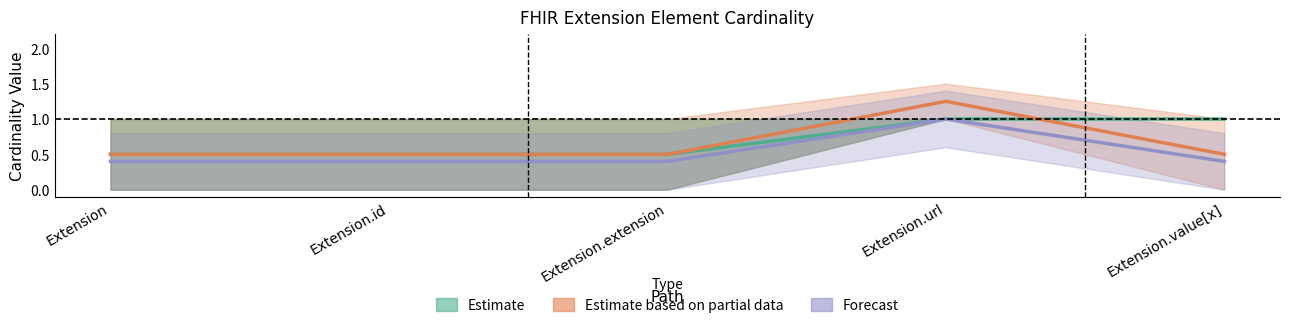

How many Base Min values are between 0 and 1?

5